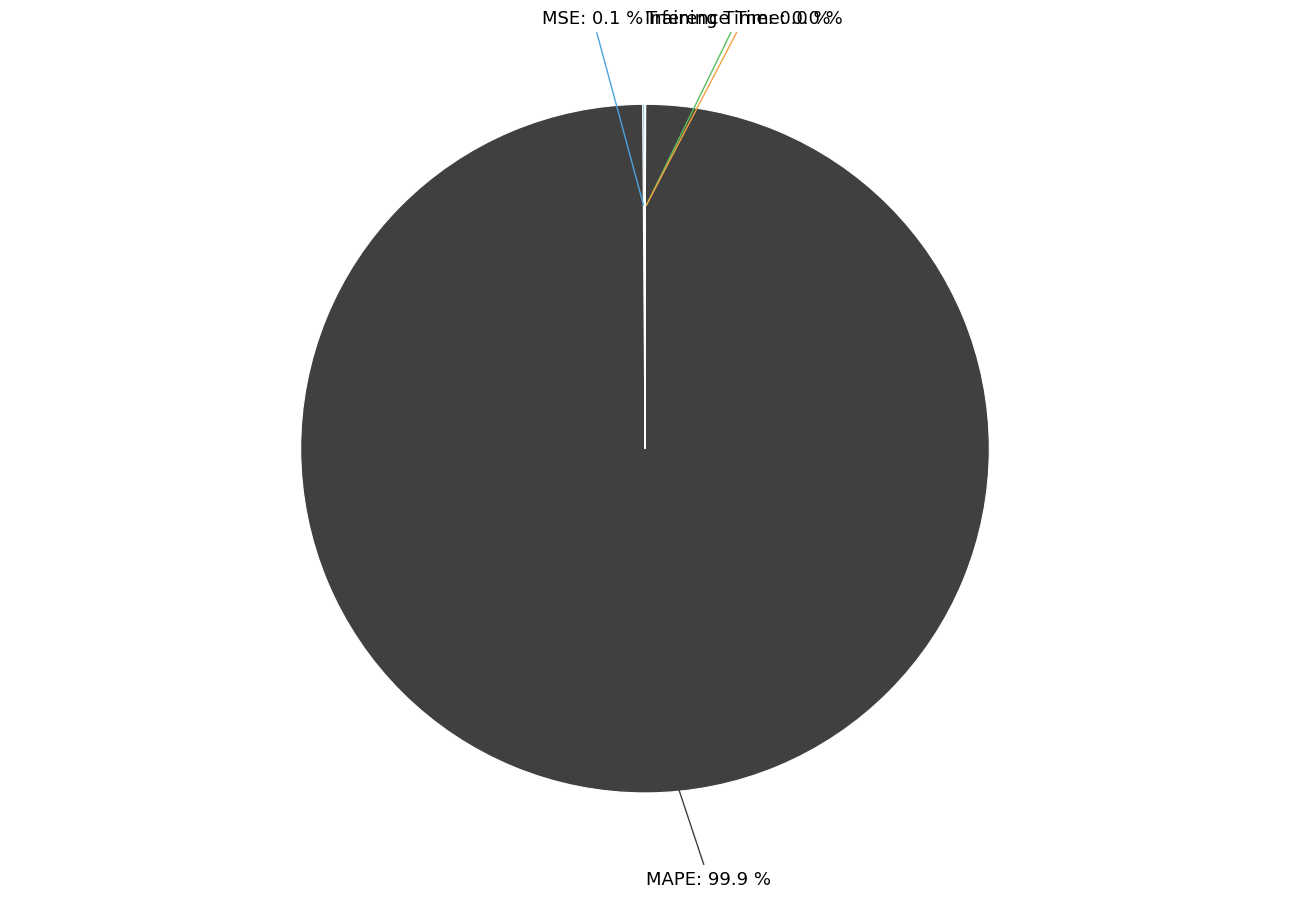

Which slice represents more than half of the pie?

MAPE